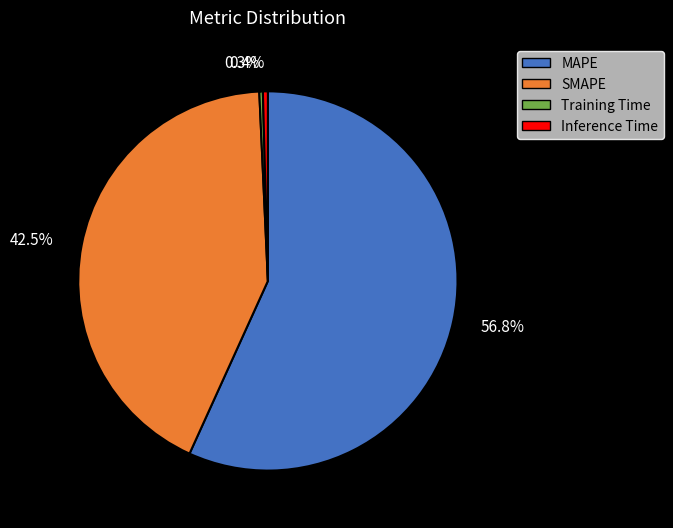

Between SMAPE and MAPE, which is larger?

MAPE